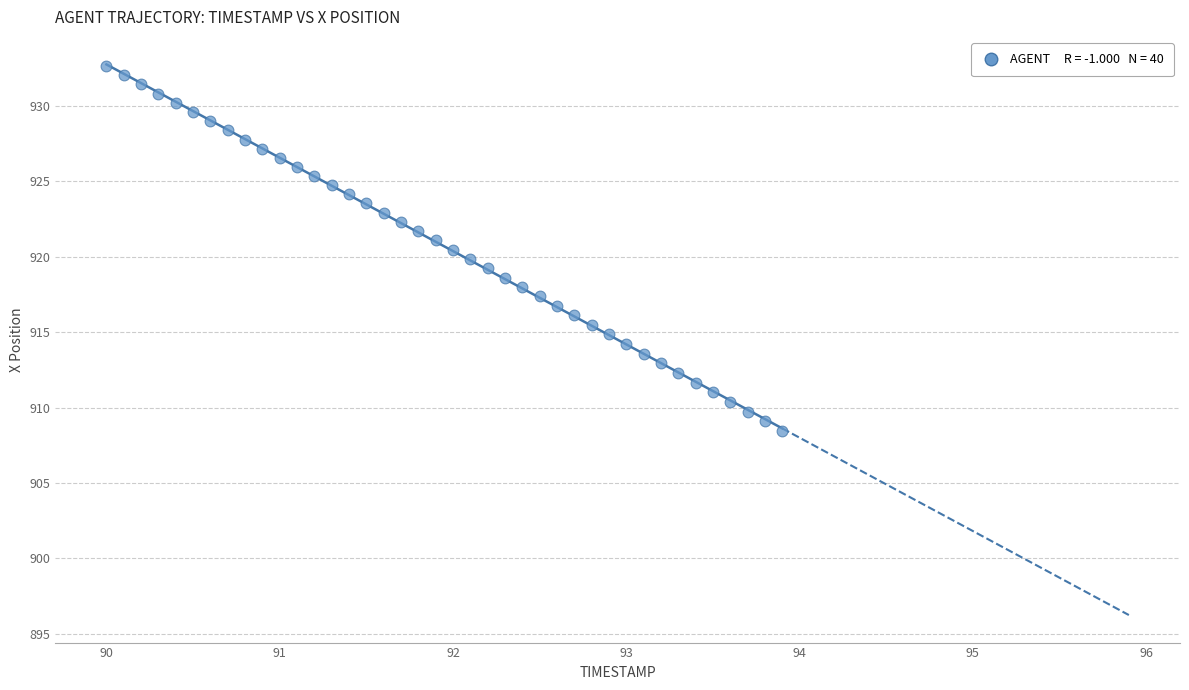

What is the range of X values (max minus min)?

3.9